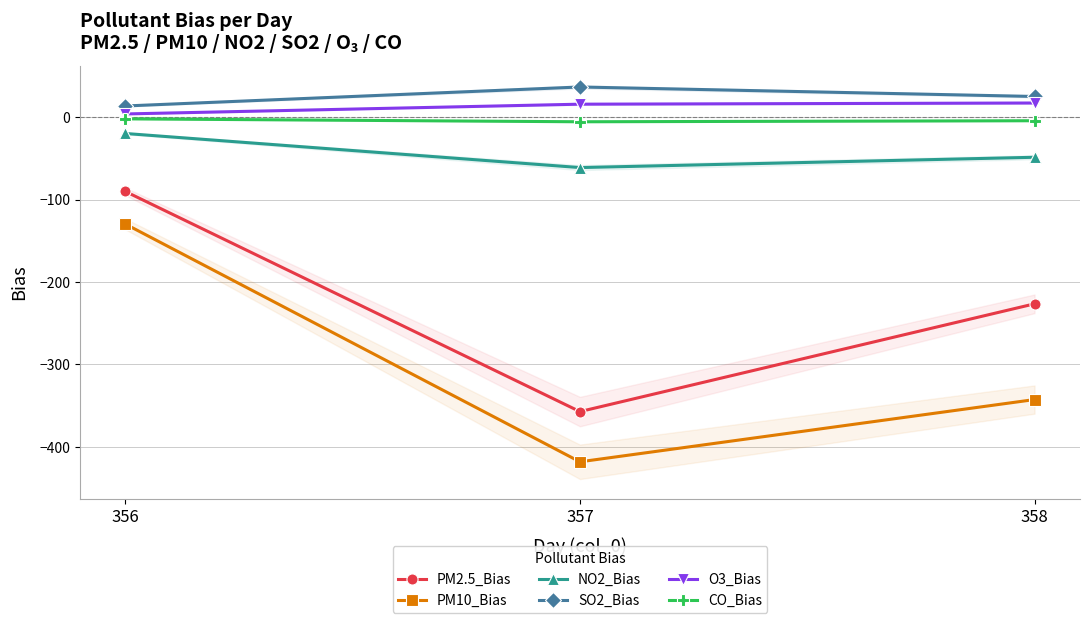

What is the lowest value of the PM2.5_Bias series?

-357.3